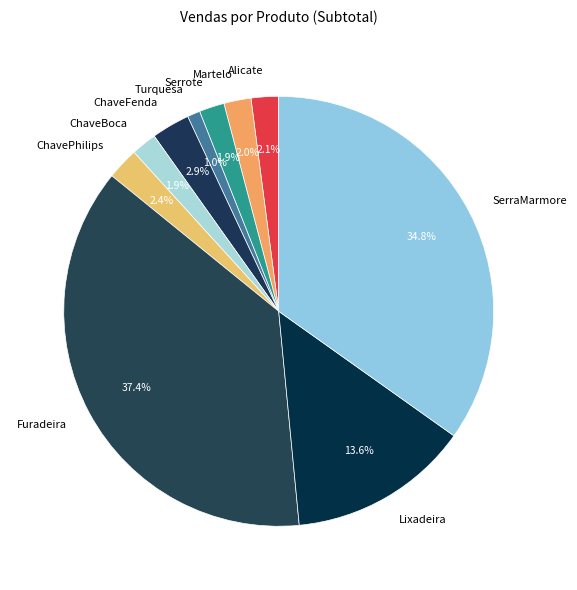

True or false: ChavePhilips accounts for 17% of the total.

False